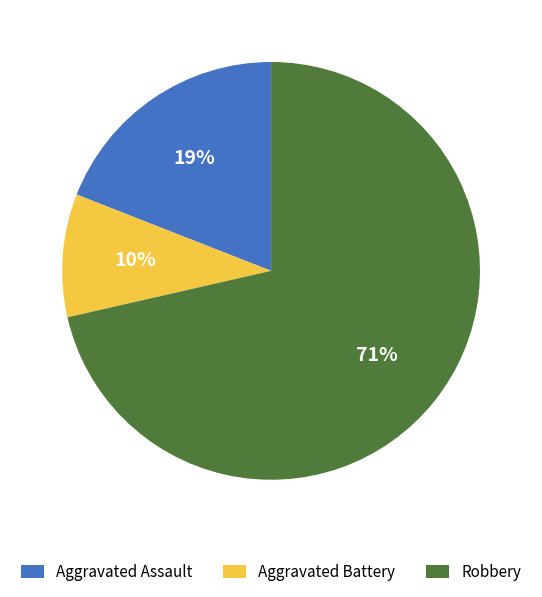

To the nearest percent, what is the combined percentage of Robbery and Aggravated Battery?

81%